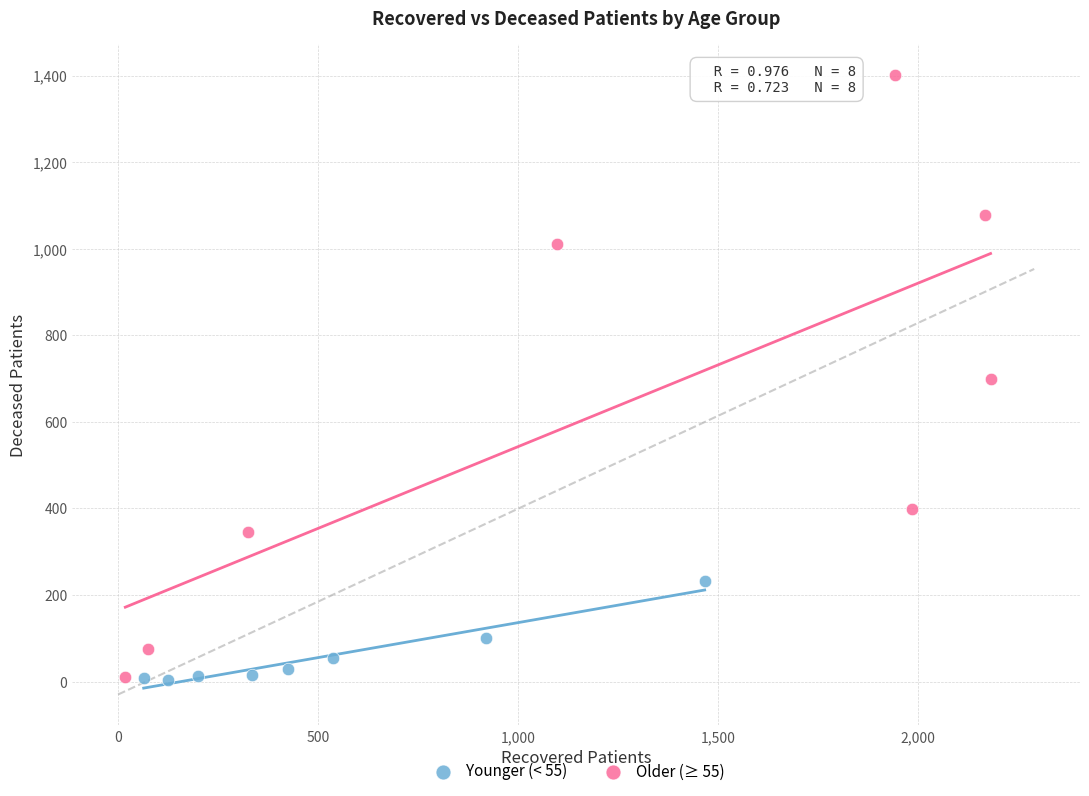

Which series has the largest Y range (max minus min)?

Older (≥ 55)